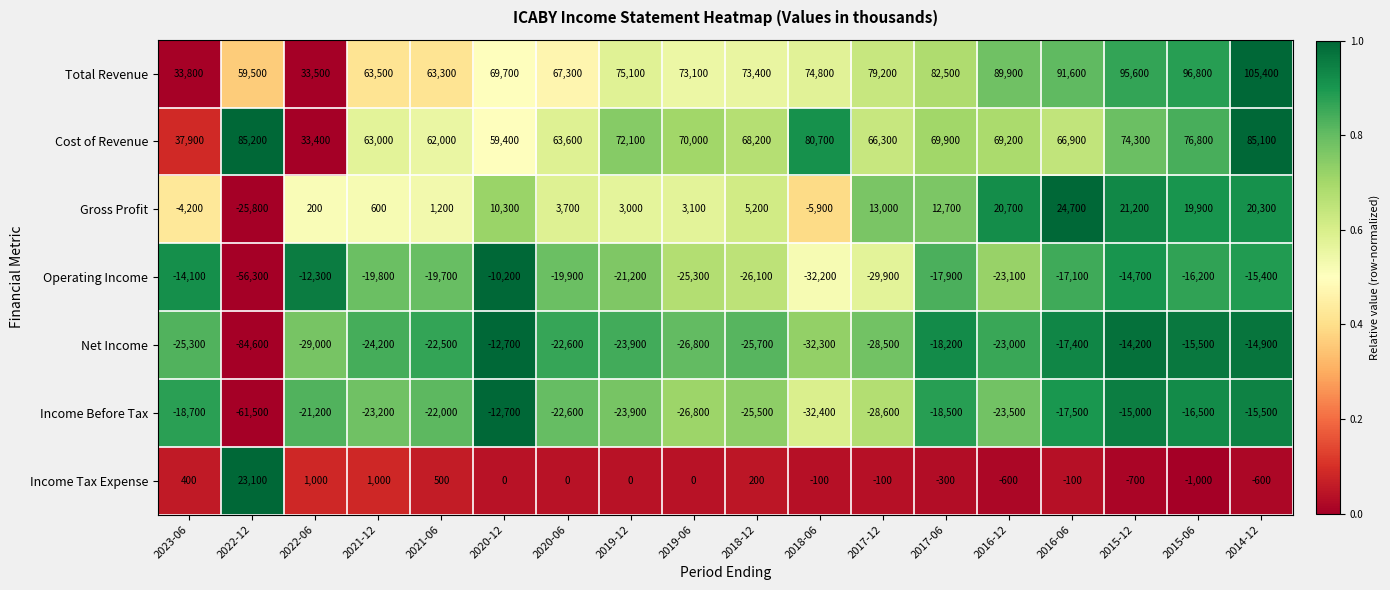

What is the difference between the Total Revenue values at 2015-12 and 2015-06?

1200